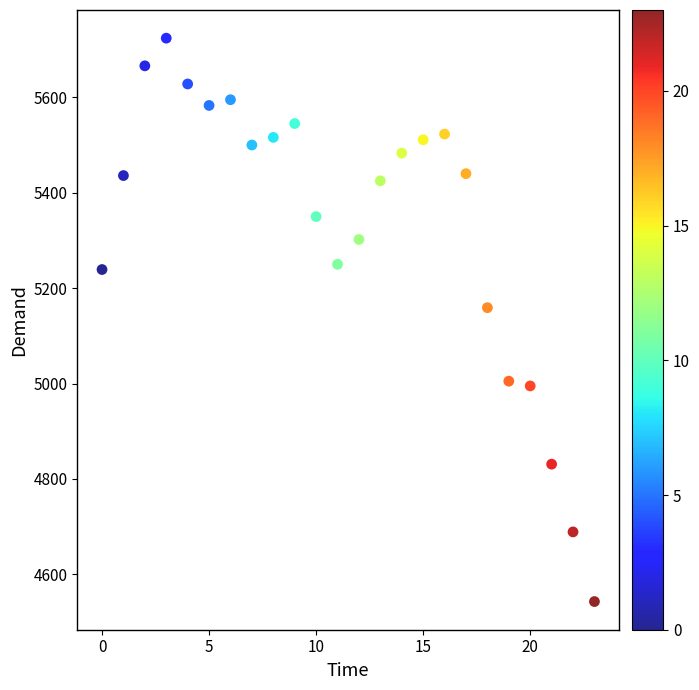

What Y value in the scatter plot is closest to 5133?

5159